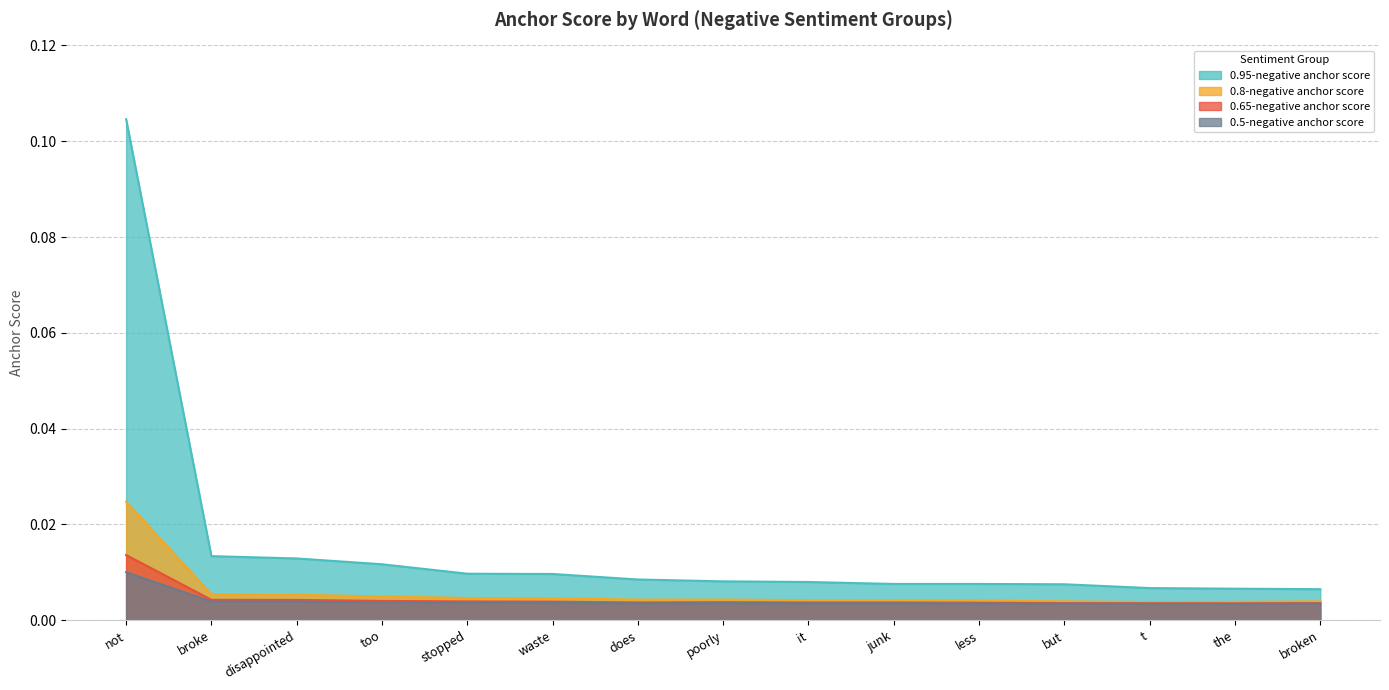

Is it true that 0.65-negative anchor score equals 0.0 at the?

False